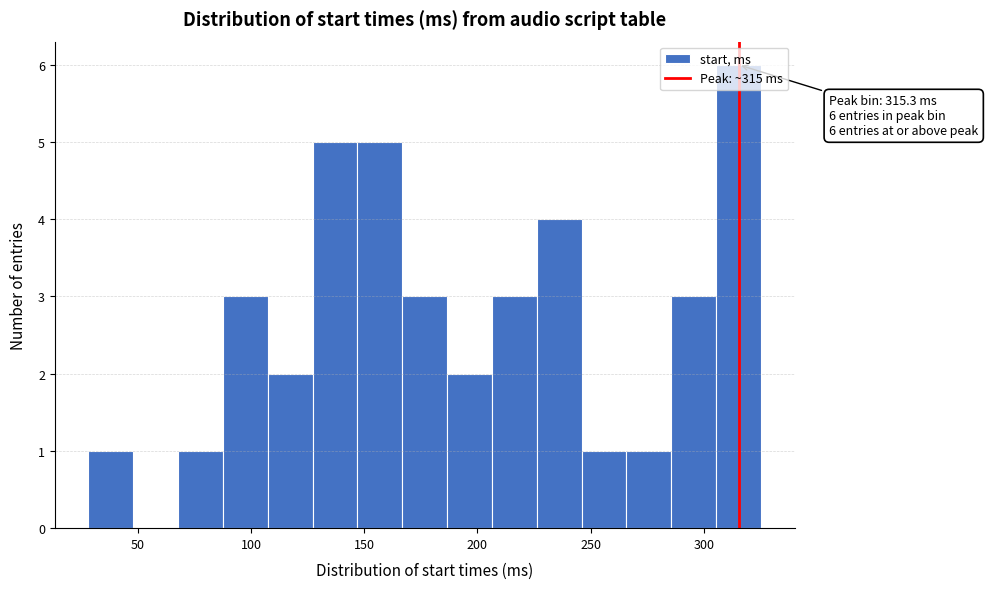

Around what value on the x-axis is the tallest bar? Give the approximate position of its centre, as read against the axis.

315